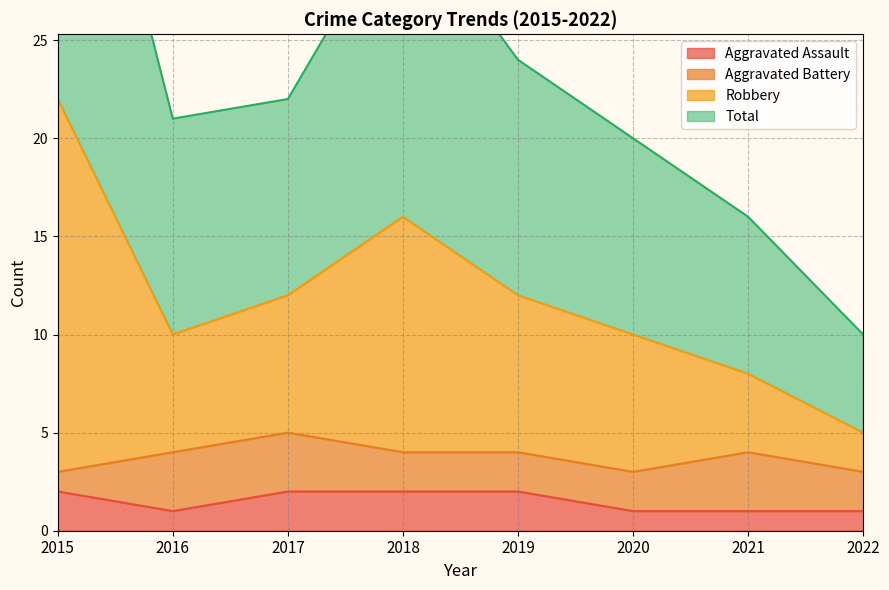

Where does the Robbery series first go above 22?

2015